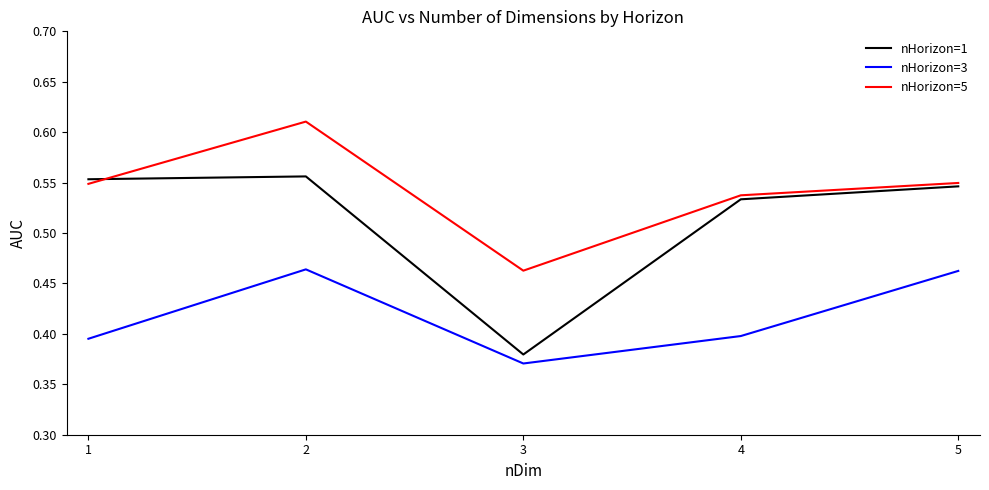

True or false: nHorizon=5 has a value of 0.8 at 5.

False